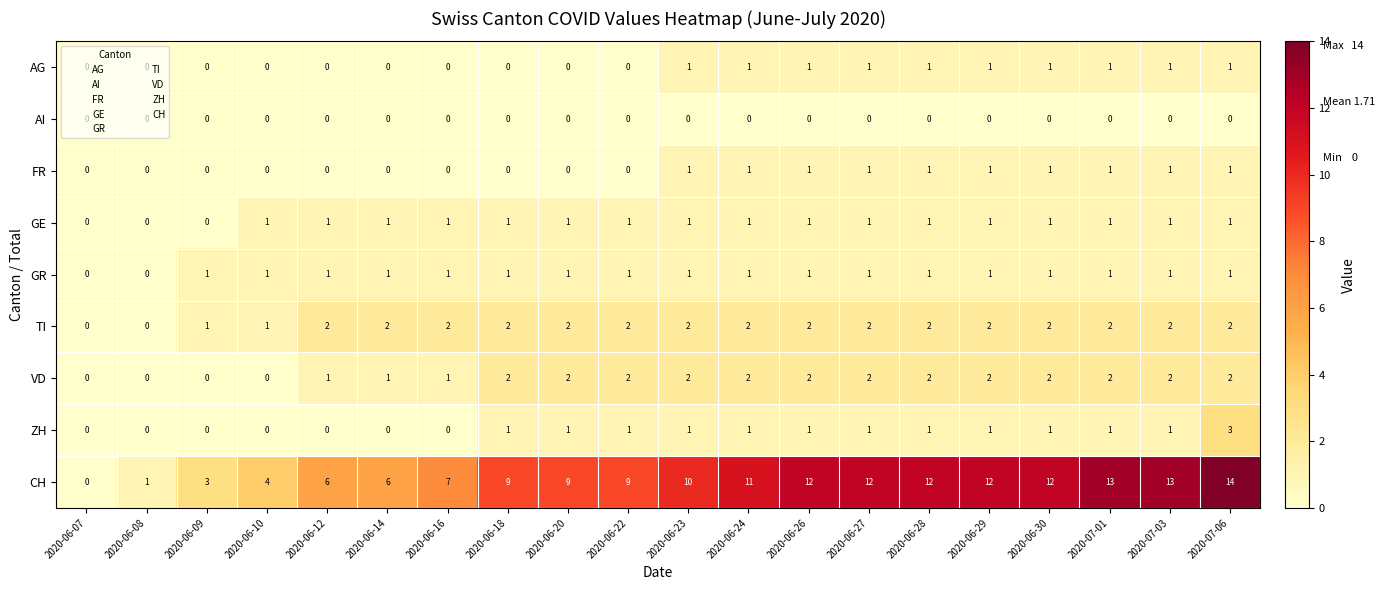

What is the average value of the CH series?

9